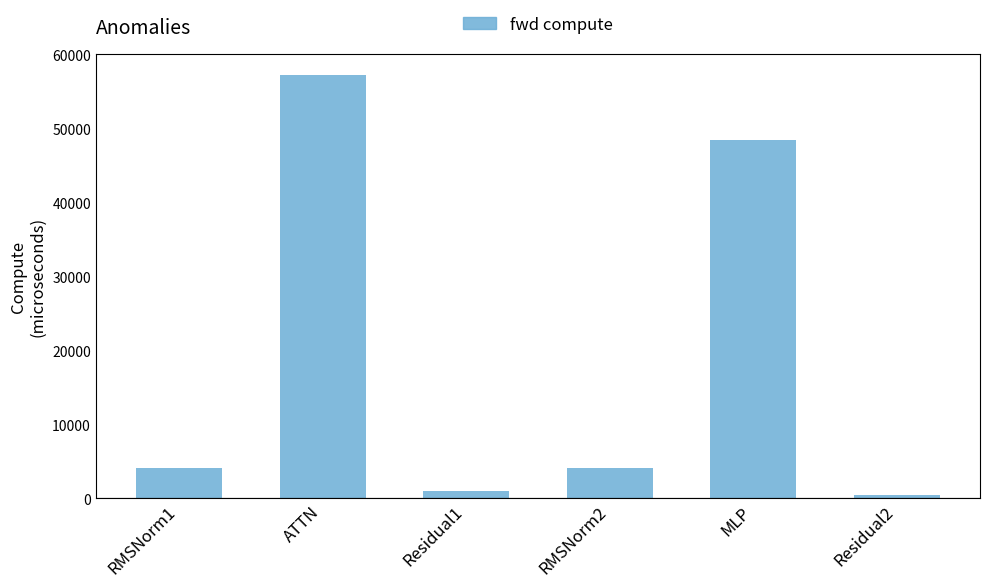

How many categories are shown in the chart?

6